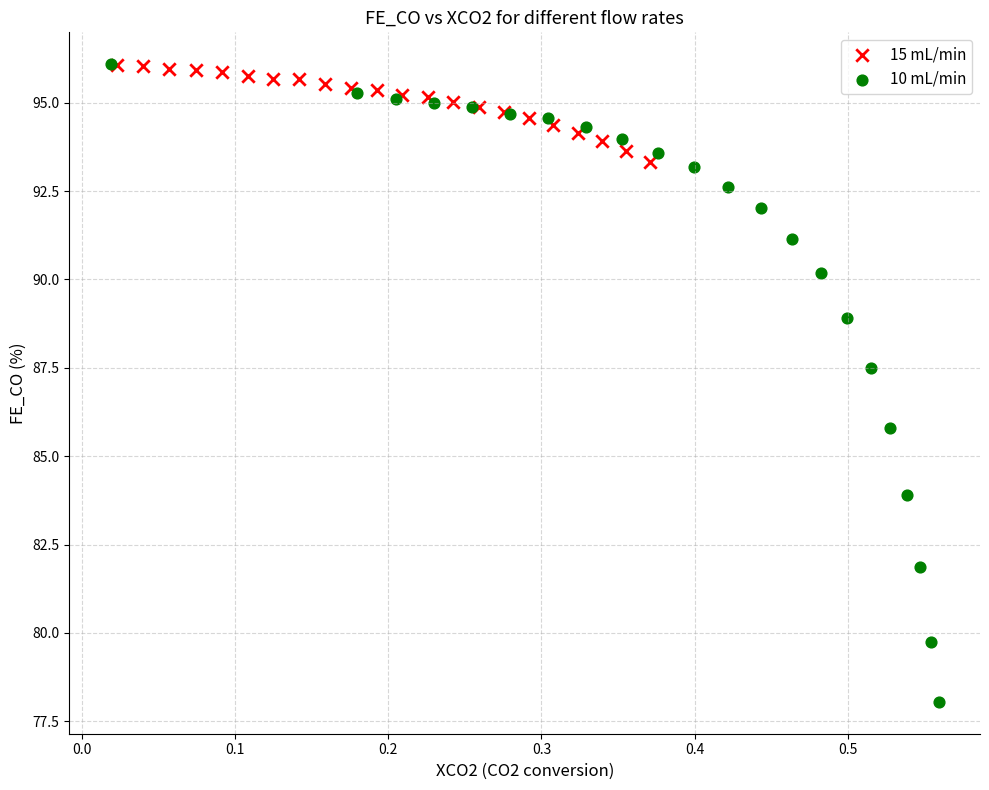

Which series reaches the minimum Y coordinate?

10 mL/min